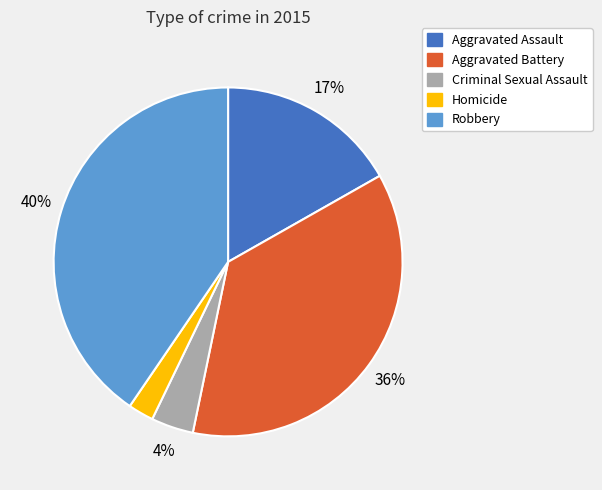

Is Aggravated Assault the majority of the pie?

No